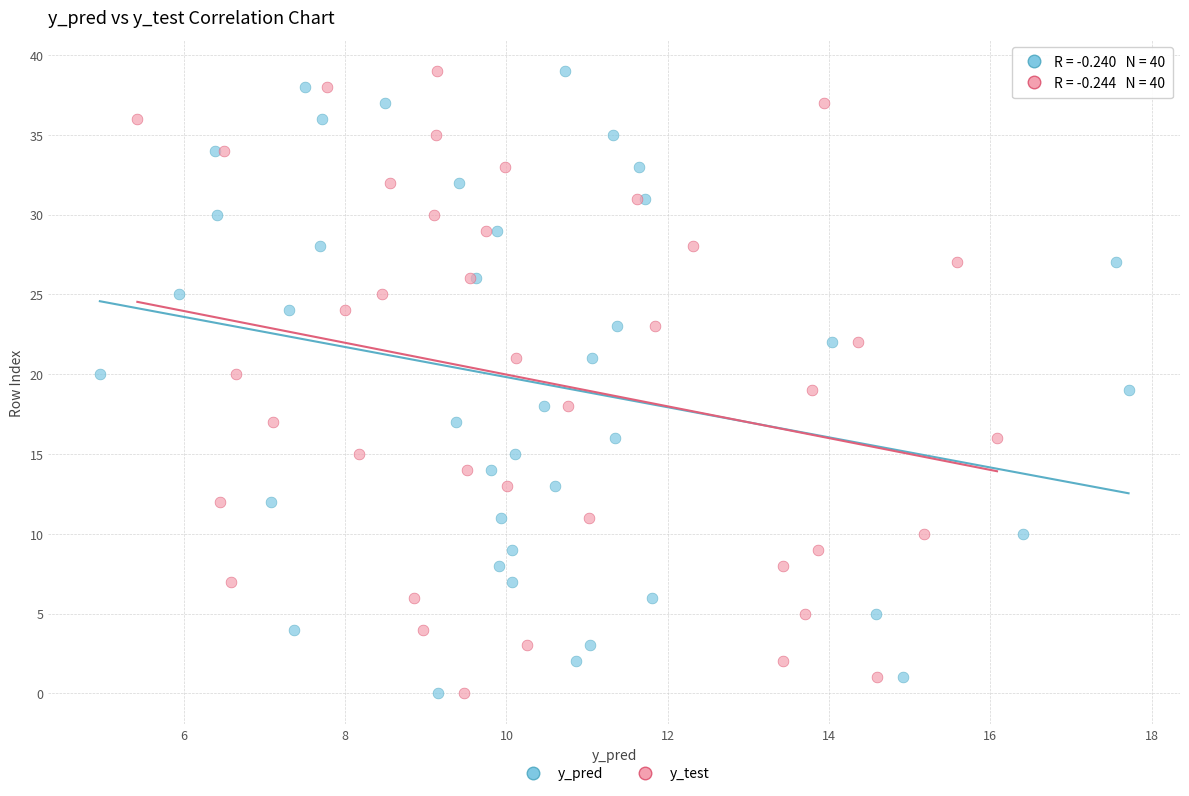

What are all the series names shown in the legend?

y_pred, y_test